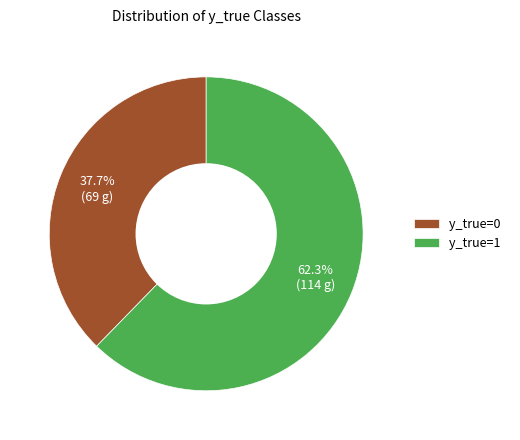

To the nearest percent, what portion does y_true=1 represent?

62%